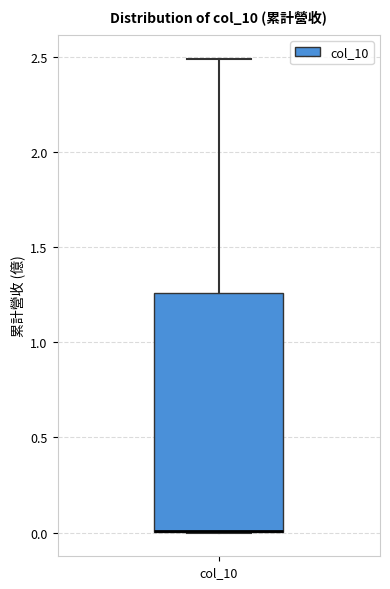

Read this box plot against the y-axis: the position of the median line, the range covered by the box, and the ends of both whiskers. The values are not printed on the chart, so give them approximately, as read against the axis.

median 0.00 (drawn on the box's lower edge), box 0.00 to 1.25, whiskers 0.00 to 2.50